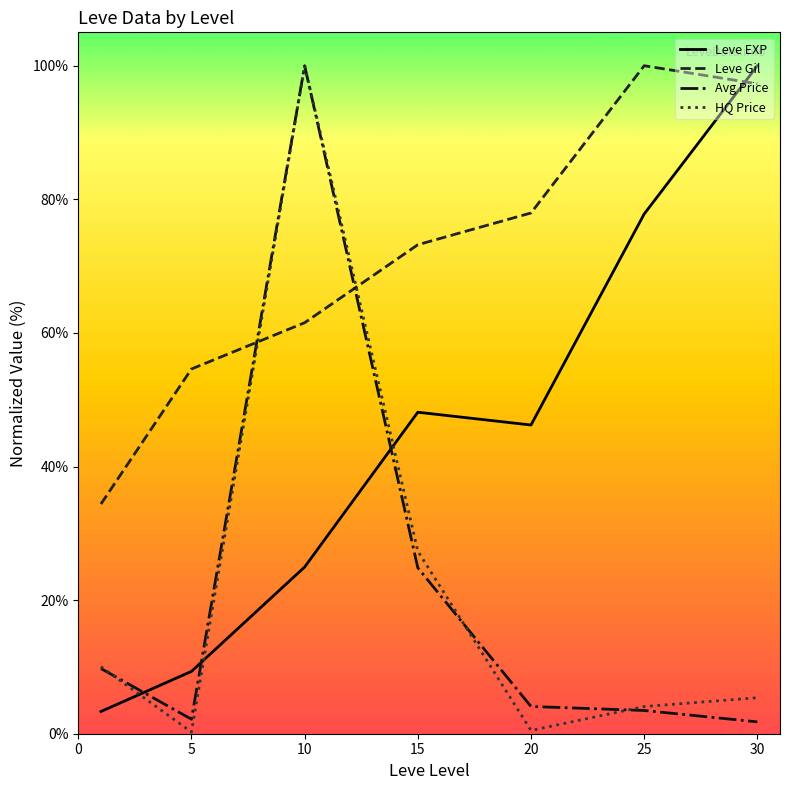

How many intersections are there between Leve Gil and HQ Price?

2